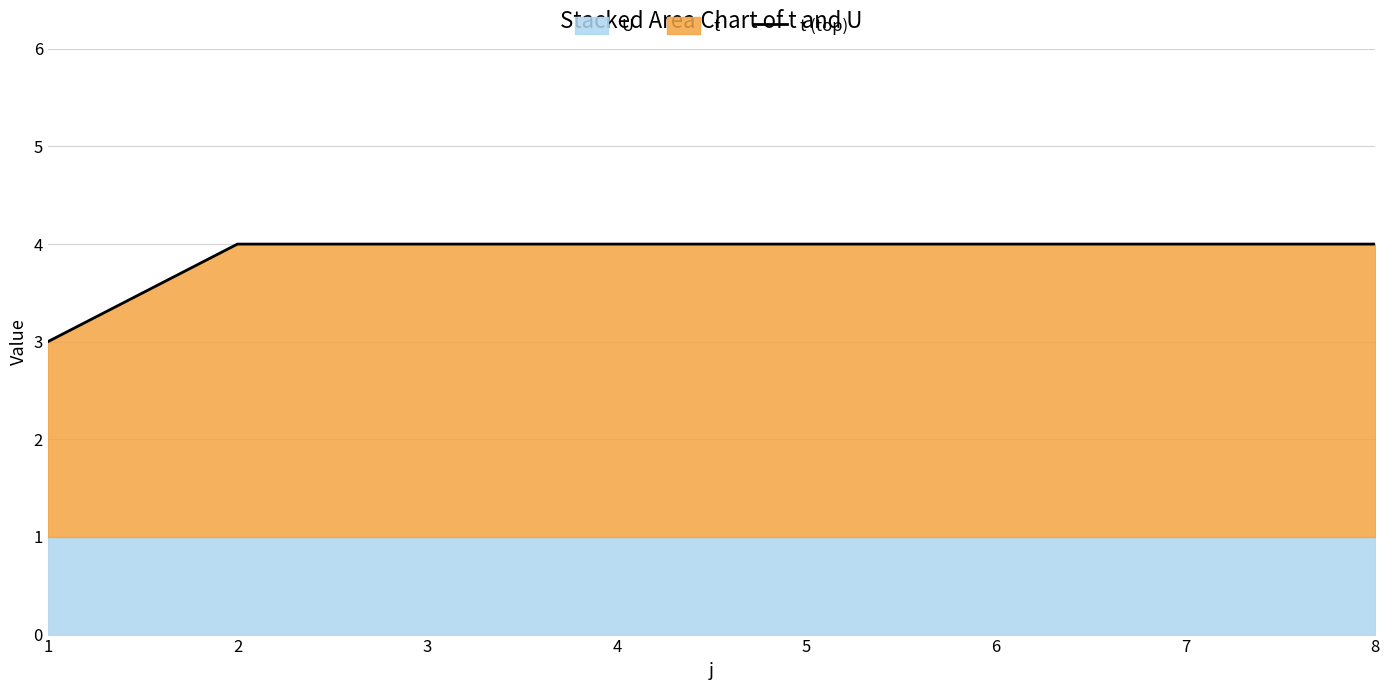

True or false: the data shows 4 at 2.

True